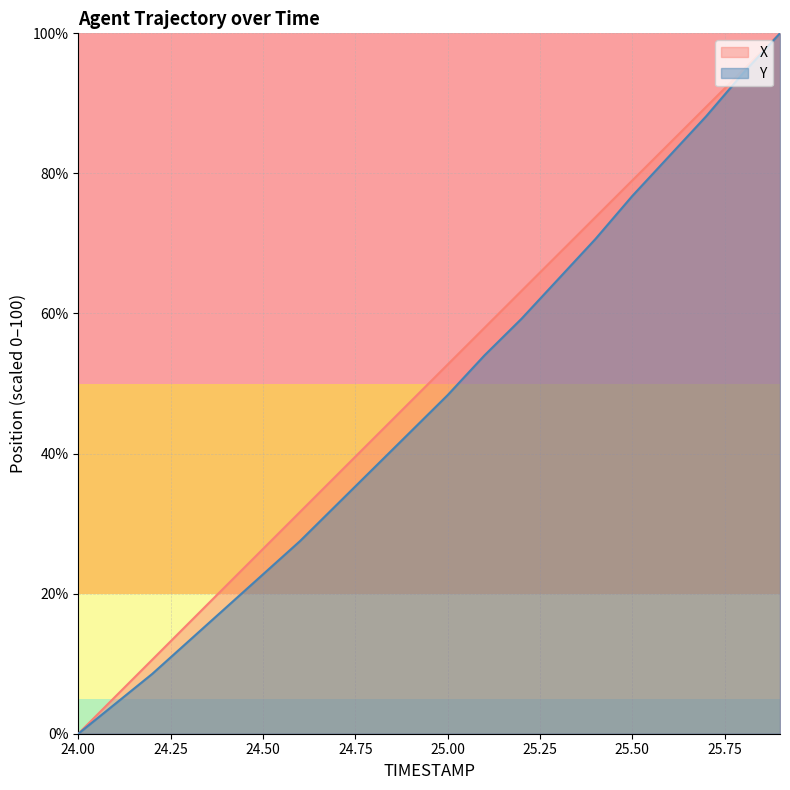

What is the sum of all Y values?

946.9